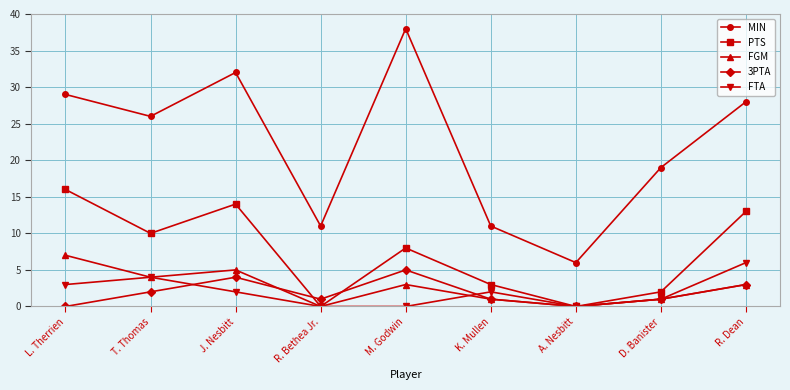

What is the difference between the MIN values at L. Therrien and R. Dean?

1